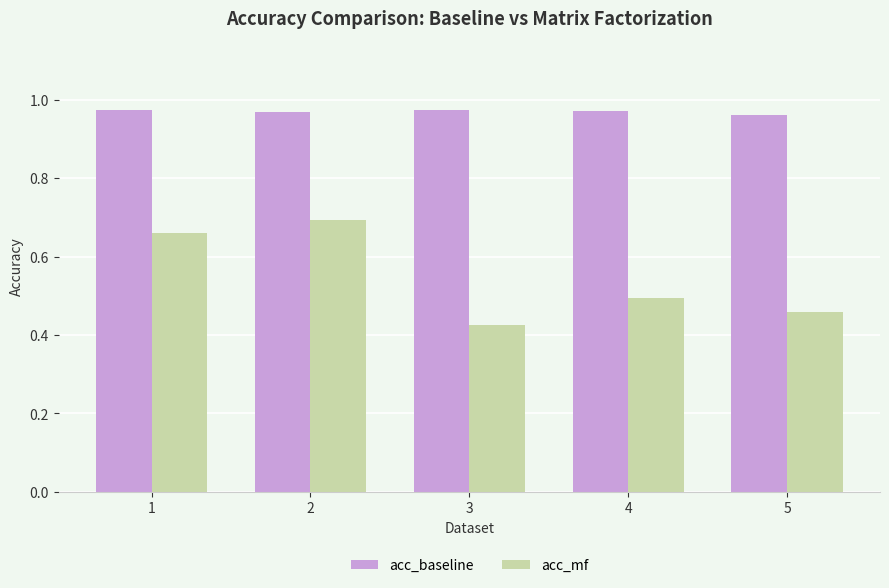

Rank the series by their maximum value, from lowest to highest.

acc_mf, acc_baseline